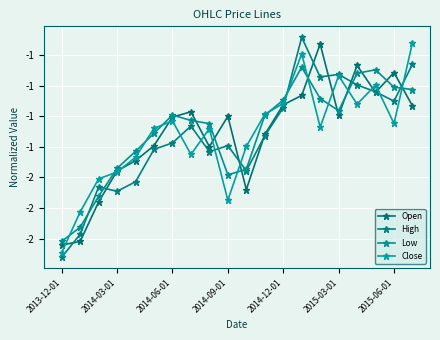

Which series has the widest spread of values?

High